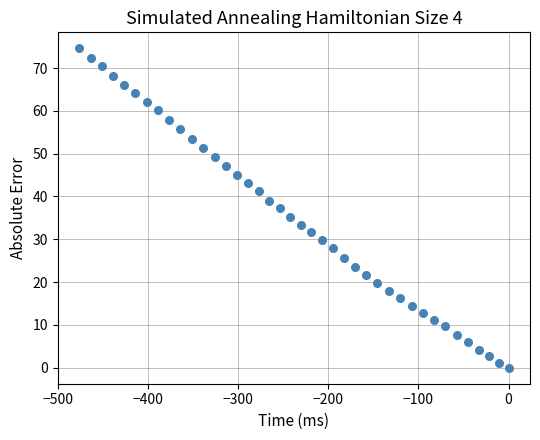

What is the range of X values (max minus min)?

476.4